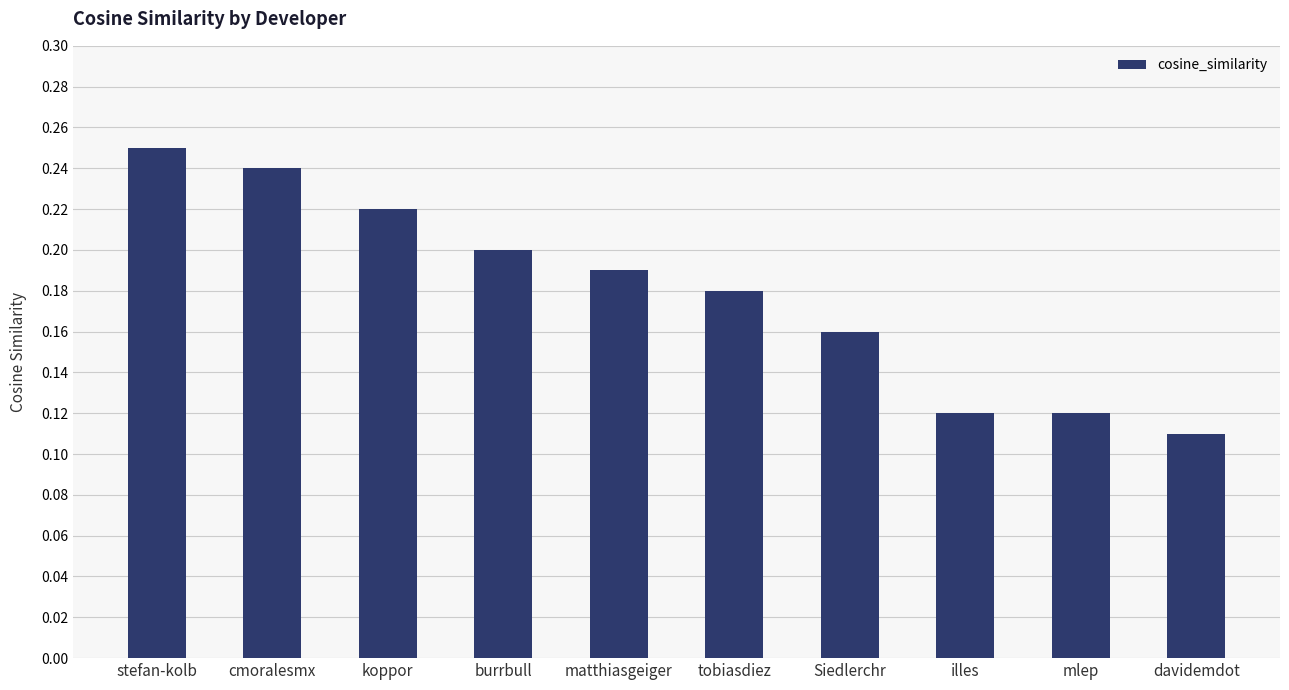

Where is the data nearest to the value 0?

davidemdot